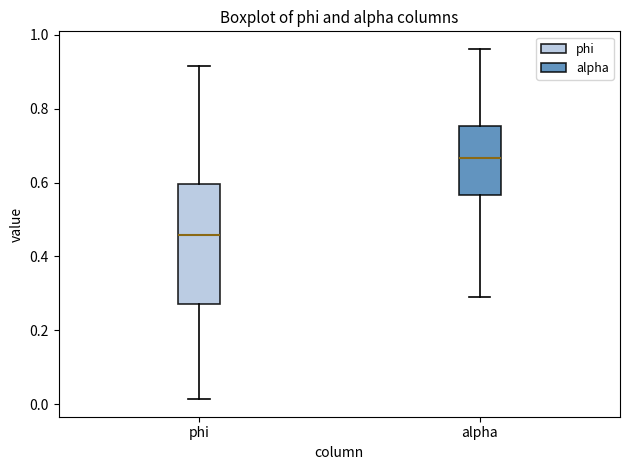

Reading left to right, transcribe this box plot: for each box, give where its median line is, the range the box spans, and where its two whiskers end, as read against the y-axis. The values are not printed on the chart, so give them approximately, as read against the axis.

phi: median 0.46, box 0.28 to 0.60, whiskers 0.02 to 0.92
alpha: median 0.66, box 0.56 to 0.76, whiskers 0.30 to 0.96